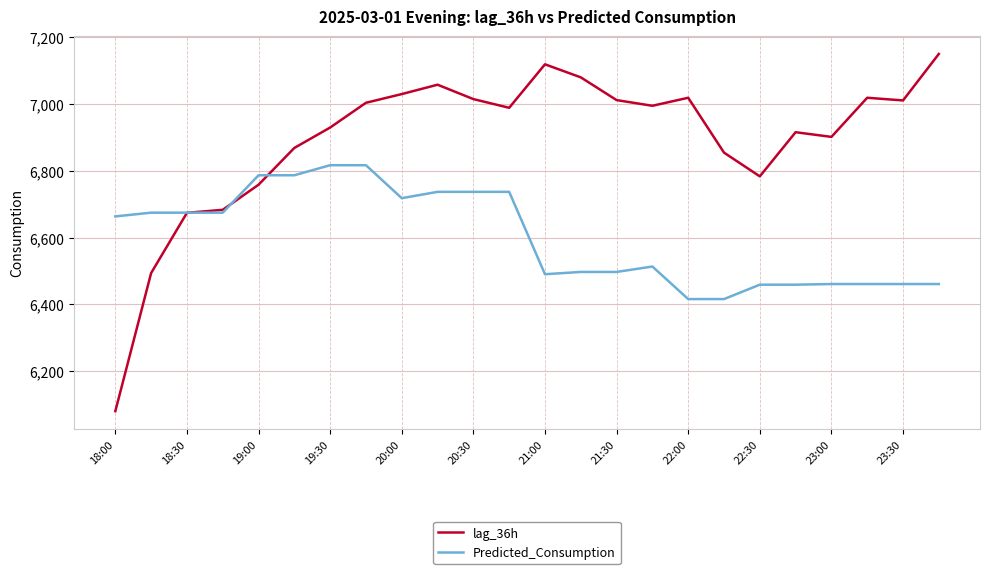

What is the minimum value for lag_36h?

6081.0